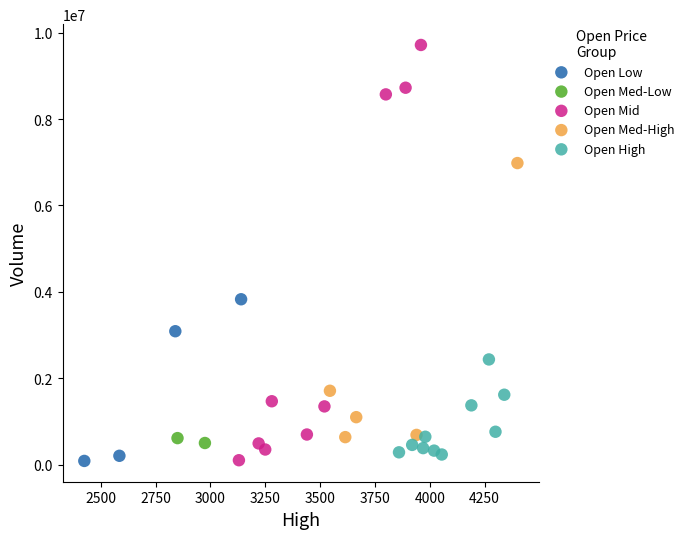

Which series has the largest Y range (max minus min)?

Open Mid